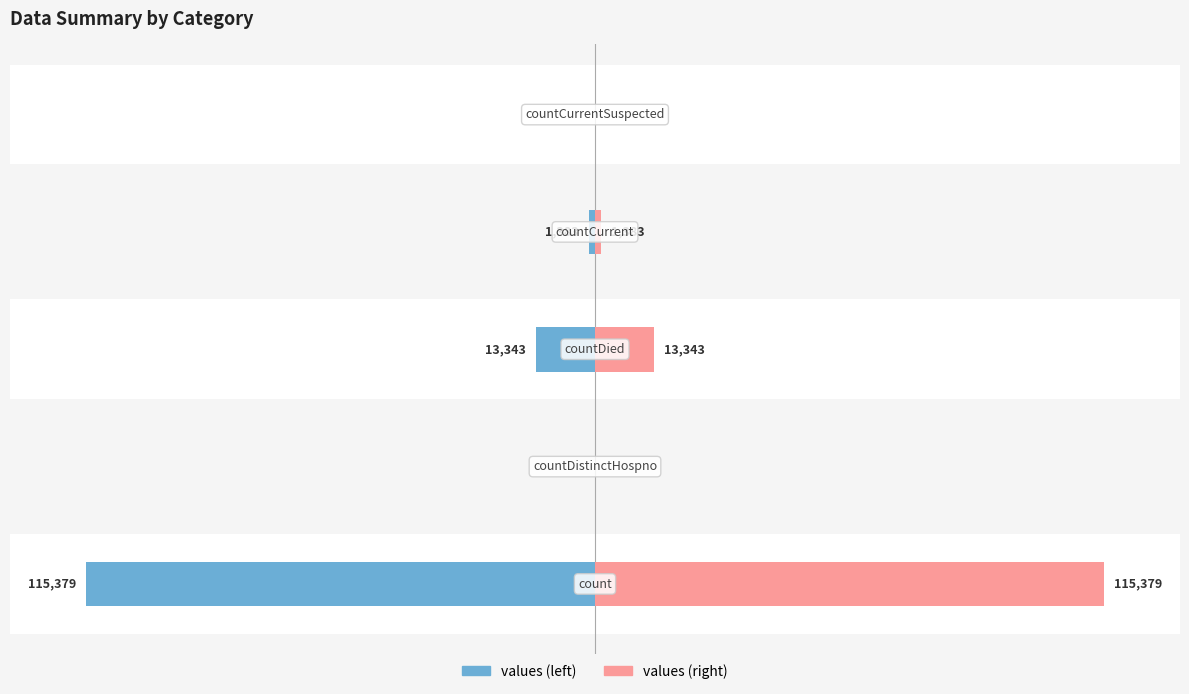

What is the sum of the values (left) values at −100000 and −150000?

-115379